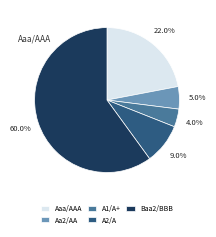

What is the smallest slice in the pie chart?

A1/A+